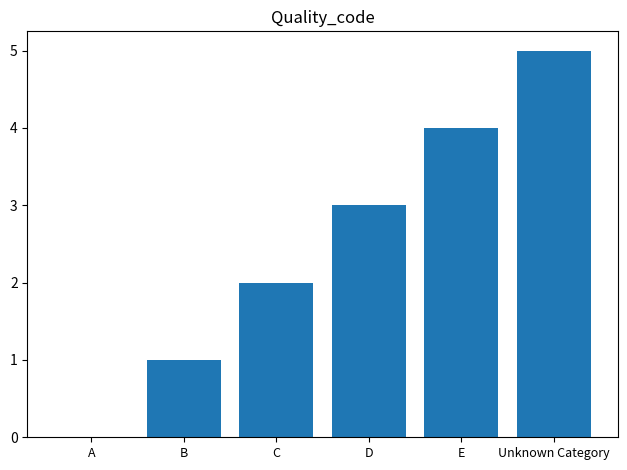

What is the approximate value at B?

1